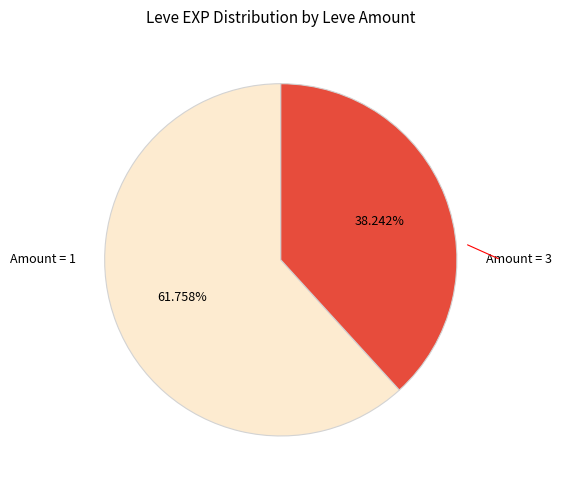

Is there any slice that represents more than half of the pie?

Yes